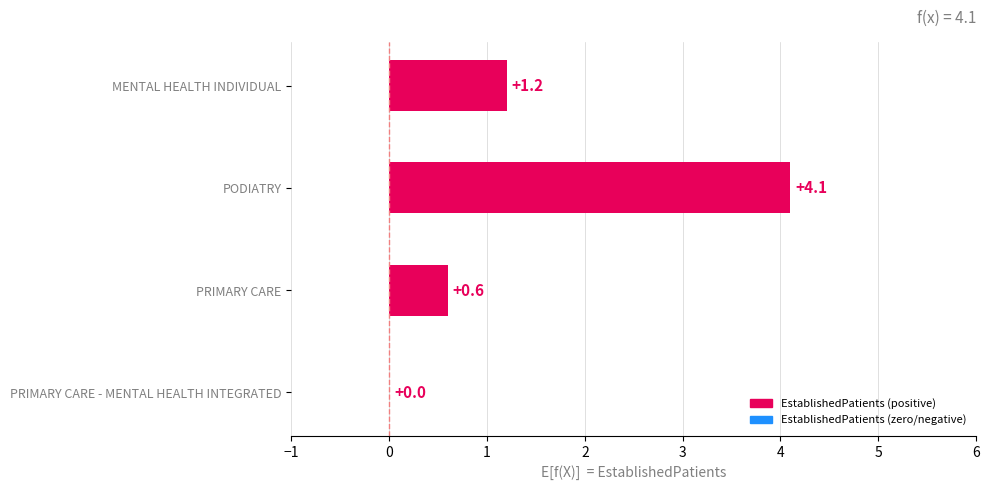

Reading bottom to top, list all the values displayed in this chart.

PRIMARY CARE - MENTAL HEALTH INTEGRATED=0.0	PRIMARY CARE=0.6	PODIATRY=4.1	MENTAL HEALTH INDIVIDUAL=1.2